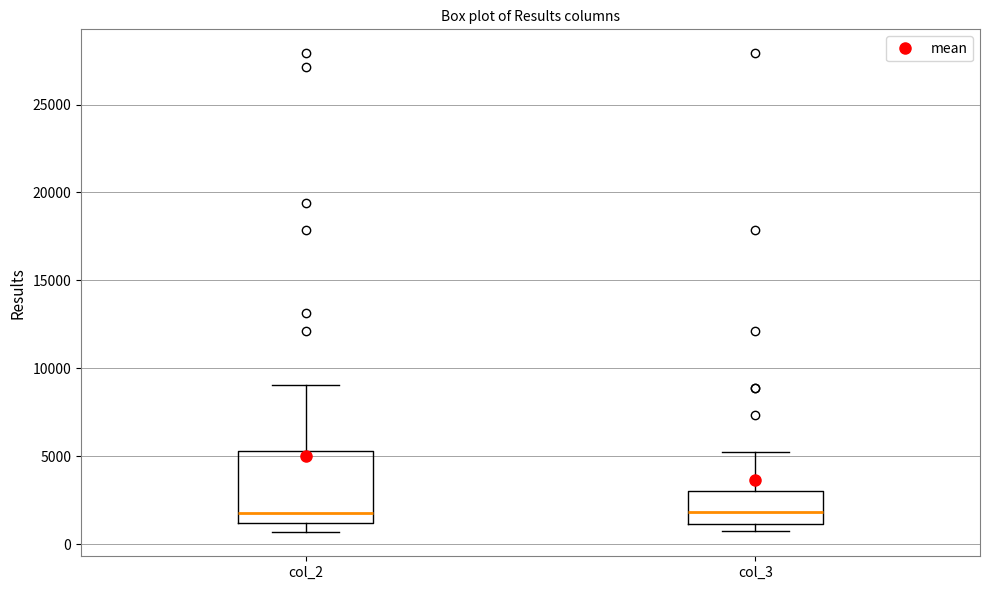

Reading left to right, read every box against the y-axis: the position of its median line, the range the box covers, and the ends of its whiskers. The values are not printed on the chart, so give them approximately, as read against the axis.

col_2: median 2000, box 1000 to 5500, whiskers 500 to 9000
col_3: median 2000, box 1000 to 3000, whiskers 1000 (just below the box's lower edge) to 5000